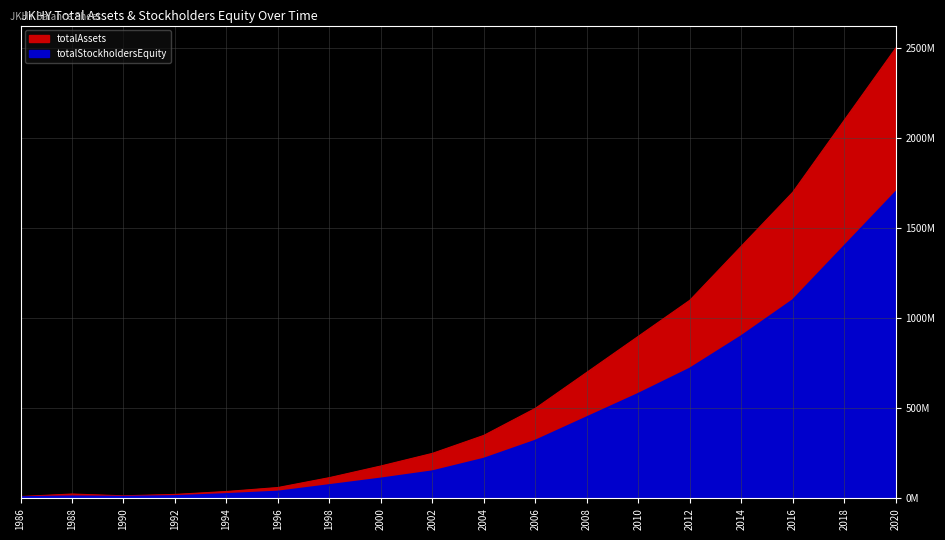

In totalAssets, how many points are lower than both neighbors (excluding endpoints)?

1